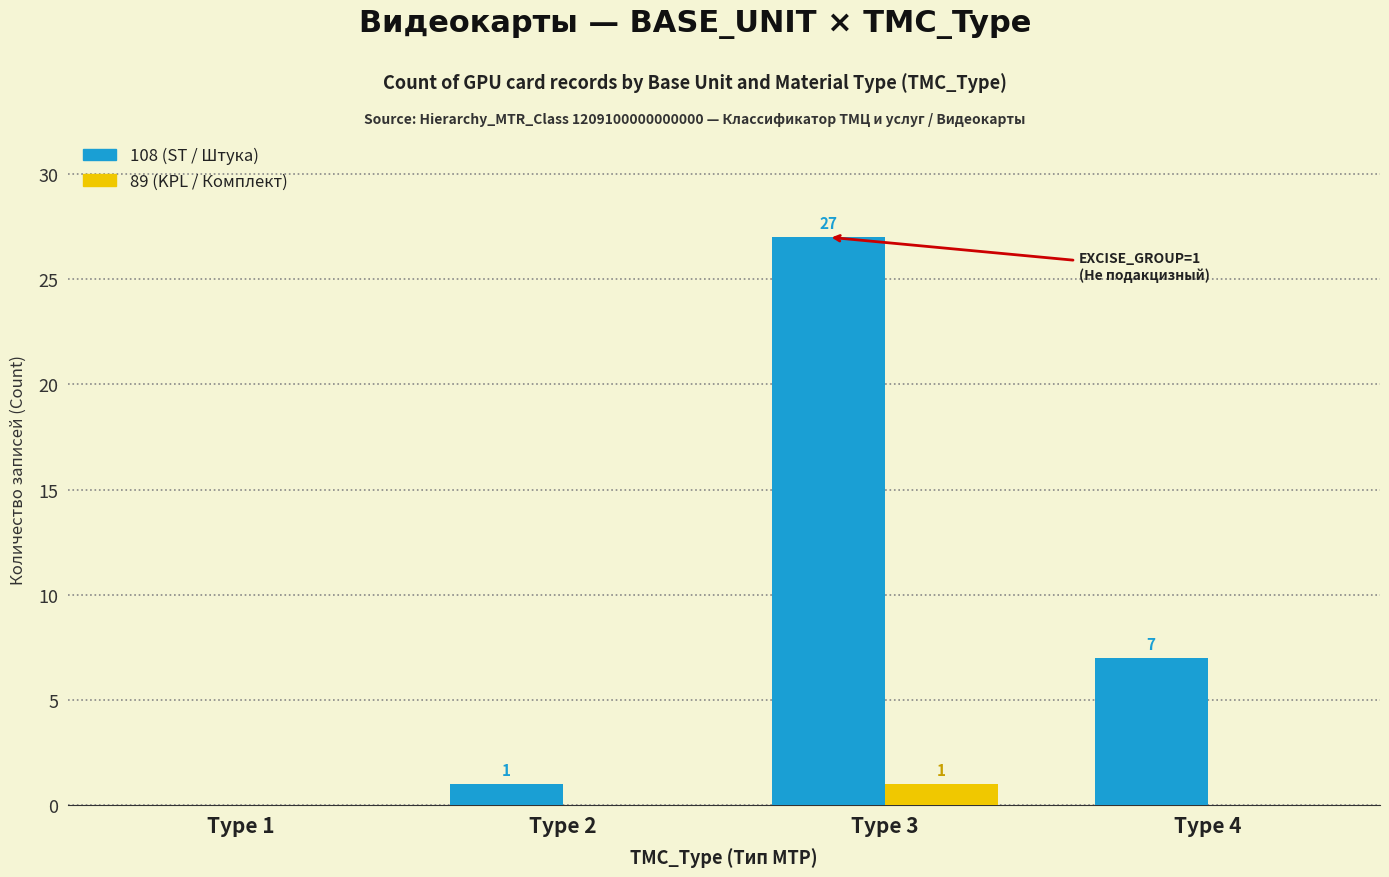

How many data points in 89 (KPL / Комплект) are above 0?

1